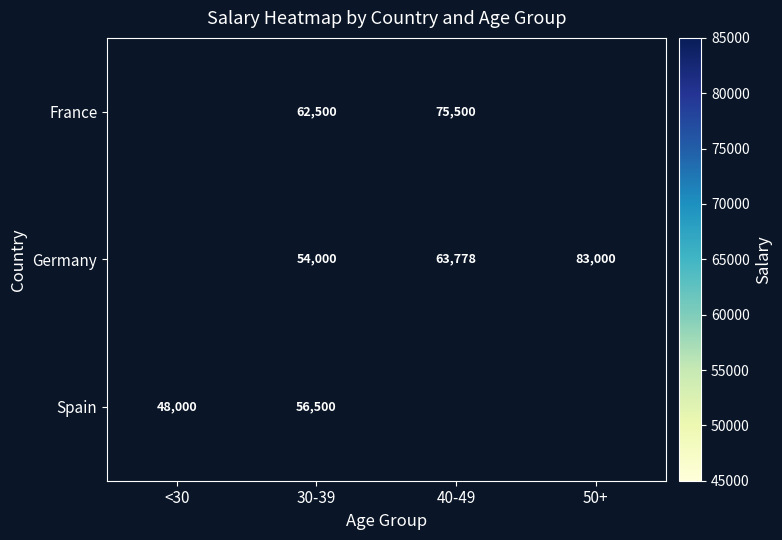

Rank the series at 30-39 from lowest to highest value.

Germany, Spain, France